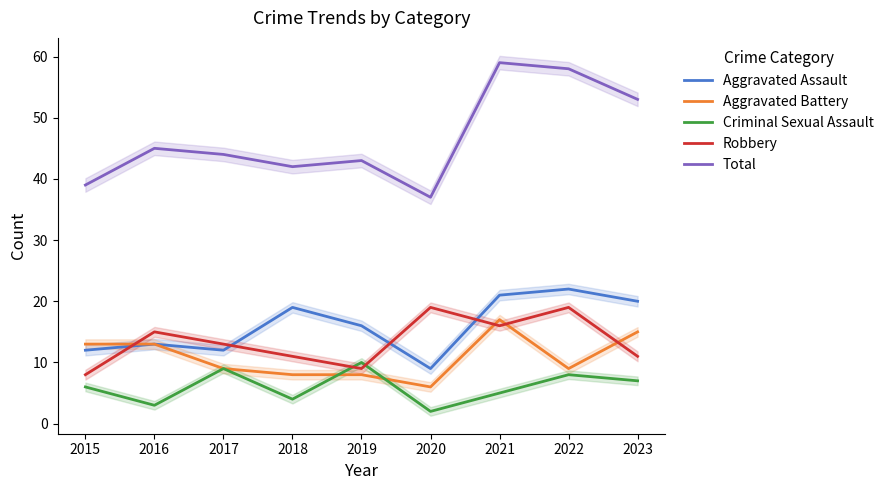

The Aggravated Battery series shows 19 at 2016. True or false?

False